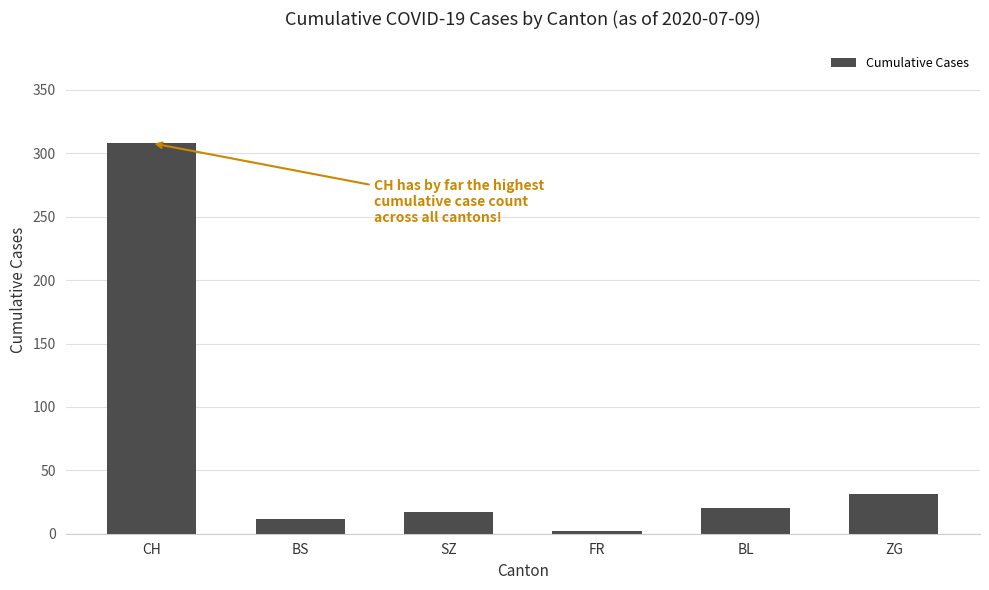

Reading left to right, what are all the values shown in this chart?

CH=308	BS=12	SZ=17	FR=2	BL=20	ZG=31